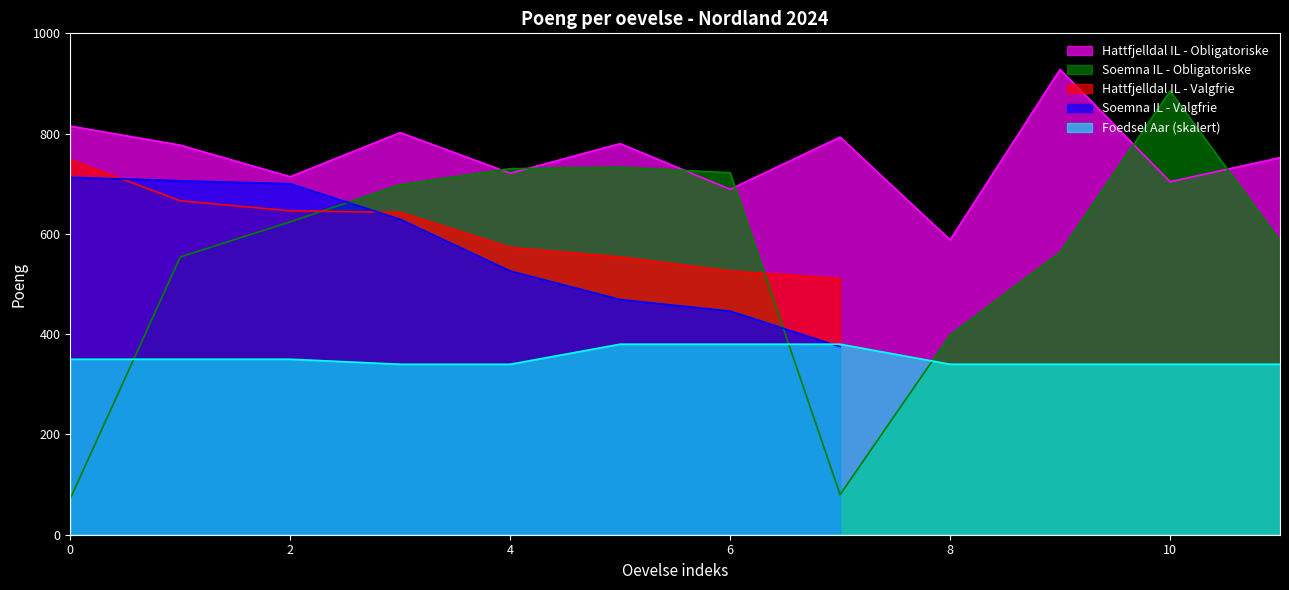

Does the chart display data point markers on the line(s)?

No